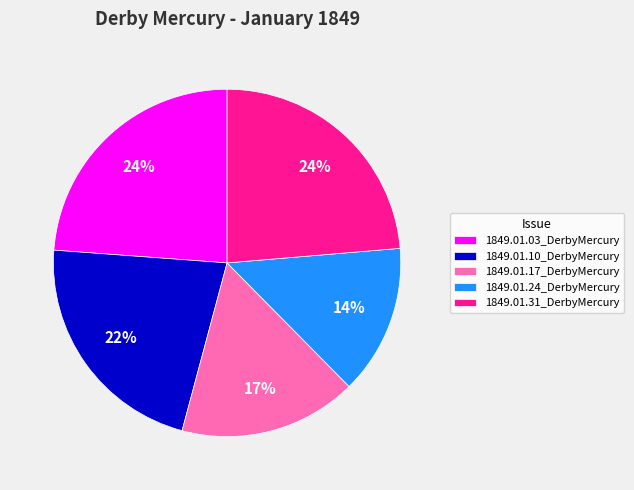

How many slices are in this pie chart?

5